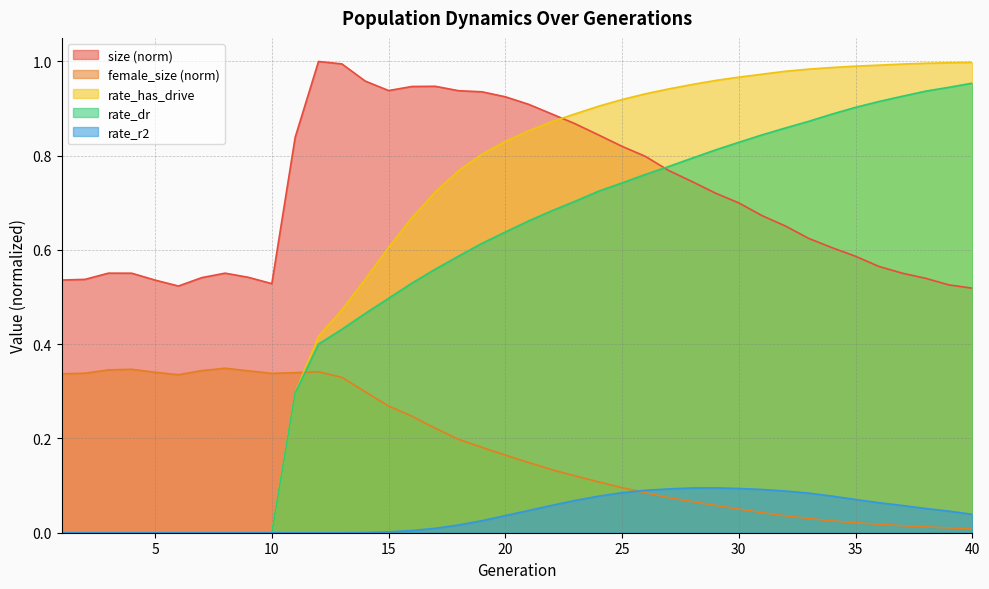

Reading left to right, extract all data points from this chart.

size: 0.5	0.5	0.6	0.6	0.5	0.5	0.5	0.6	0.5	0.5	0.8	1.0	1.0	1.0	0.9	0.9	0.9	0.9	0.9	0.9	0.9	0.9	0.9	0.8	0.8	0.8	0.8	0.7	0.7	0.7	0.7	0.7	0.6	0.6	0.6	0.6	0.6	0.5	0.5	0.5
female_size: 0.3	0.3	0.3	0.3	0.3	0.3	0.3	0.3	0.3	0.3	0.3	0.3	0.3	0.3	0.3	0.2	0.2	0.2	0.2	0.2	0.1	0.1	0.1	0.1	0.1	0.1	0.1	0.1	0.1	0.1	0.0	0.0	0.0	0.0	0.0	0.0	0.0	0.0	0.0	0.0
rate_has_drive: 0.0	0.0	0.0	0.0	0.0	0.0	0.0	0.0	0.0	0.0	0.3	0.4	0.5	0.5	0.6	0.7	0.7	0.8	0.8	0.8	0.9	0.9	0.9	0.9	0.9	0.9	0.9	1.0	1.0	1.0	1.0	1.0	1.0	1.0	1.0	1.0	1.0	1.0	1.0	1.0
rate_dr: 0.0	0.0	0.0	0.0	0.0	0.0	0.0	0.0	0.0	0.0	0.3	0.4	0.4	0.5	0.5	0.5	0.6	0.6	0.6	0.6	0.7	0.7	0.7	0.7	0.7	0.8	0.8	0.8	0.8	0.8	0.8	0.9	0.9	0.9	0.9	0.9	0.9	0.9	0.9	1.0
rate_r2: 0.0	0.0	0.0	0.0	0.0	0.0	0.0	0.0	0.0	0.0	0.0	0.0	0.0	0.0	0.0	0.0	0.0	0.0	0.0	0.0	0.0	0.1	0.1	0.1	0.1	0.1	0.1	0.1	0.1	0.1	0.1	0.1	0.1	0.1	0.1	0.1	0.1	0.1	0.0	0.0